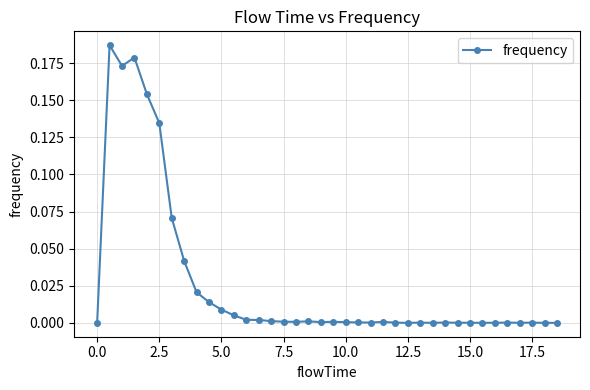

The chart shows a value of 0.0 at 12.5. True or false?

True